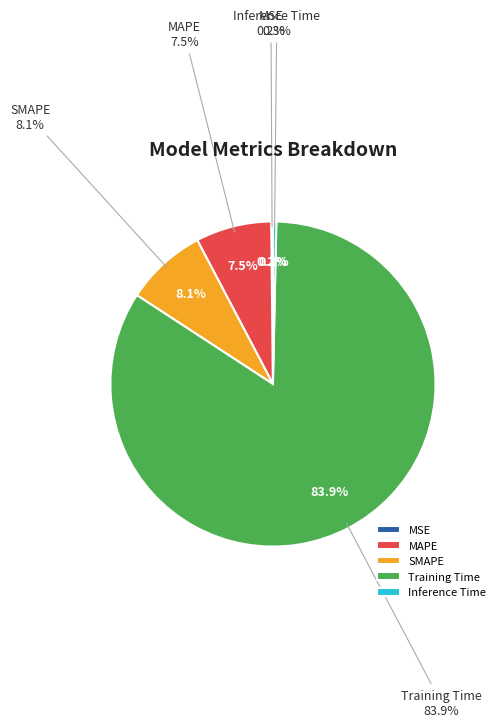

To the nearest percent, what percentage of the pie is MAPE?

8%